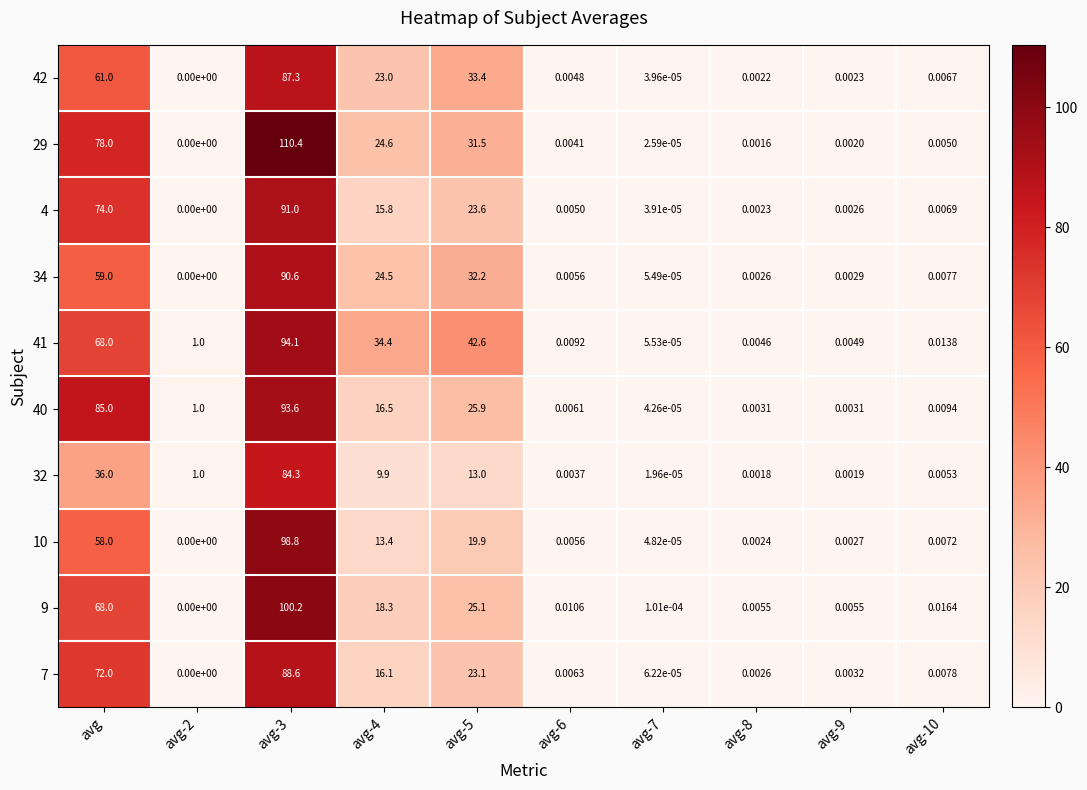

Is the value of 7 at avg-3 greater than the value of 34 at avg-9?

Yes